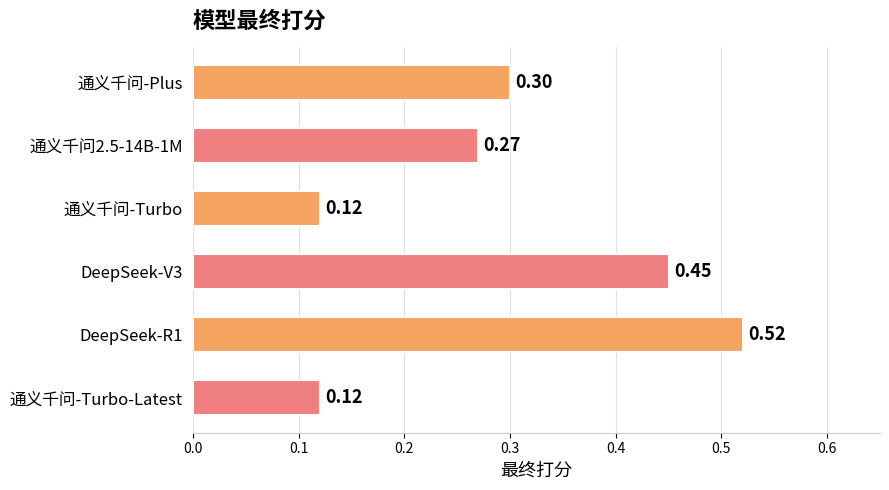

Between 通义千问2.5-14B-1M and 通义千问-Turbo-Latest, which is larger?

通义千问2.5-14B-1M